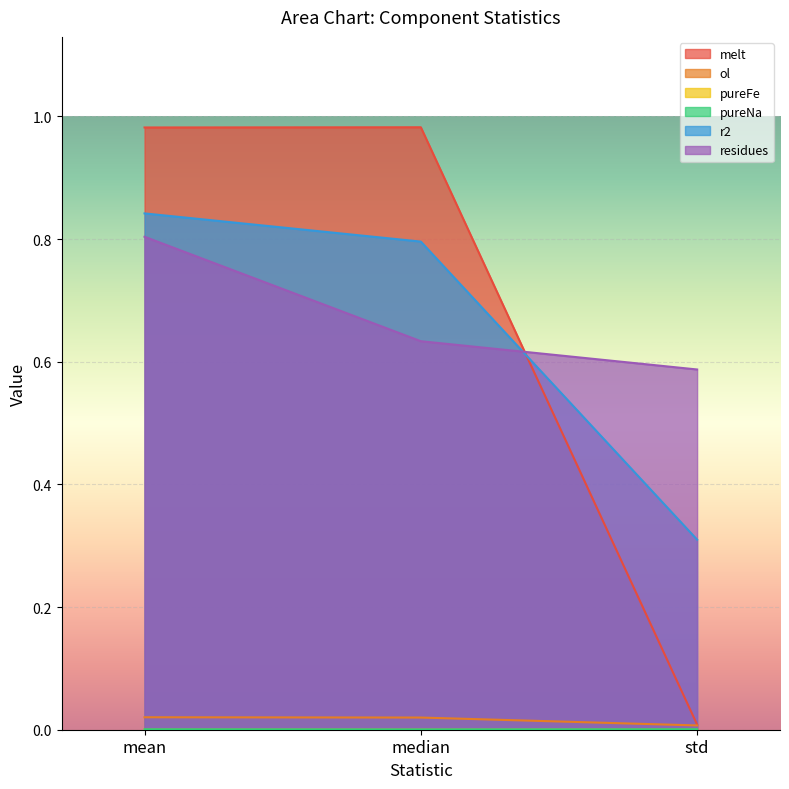

Where is r2 nearest to the value 0?

std